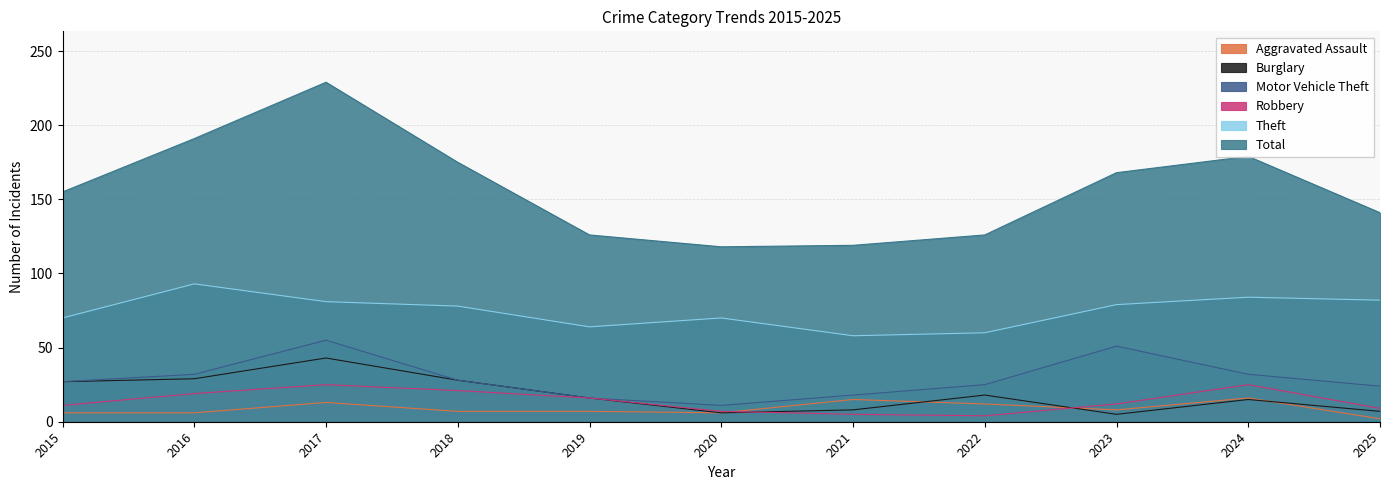

Between 2018 and 2025, which series saw the biggest shift?

Total